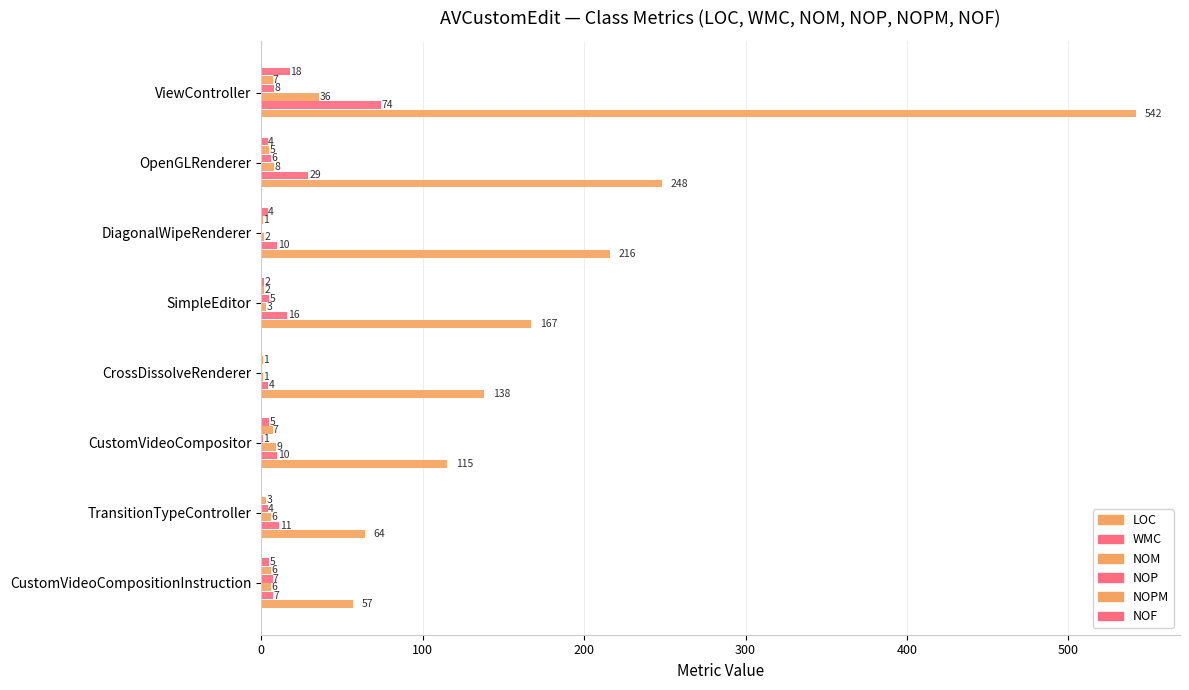

What is the maximum value for LOC?

542